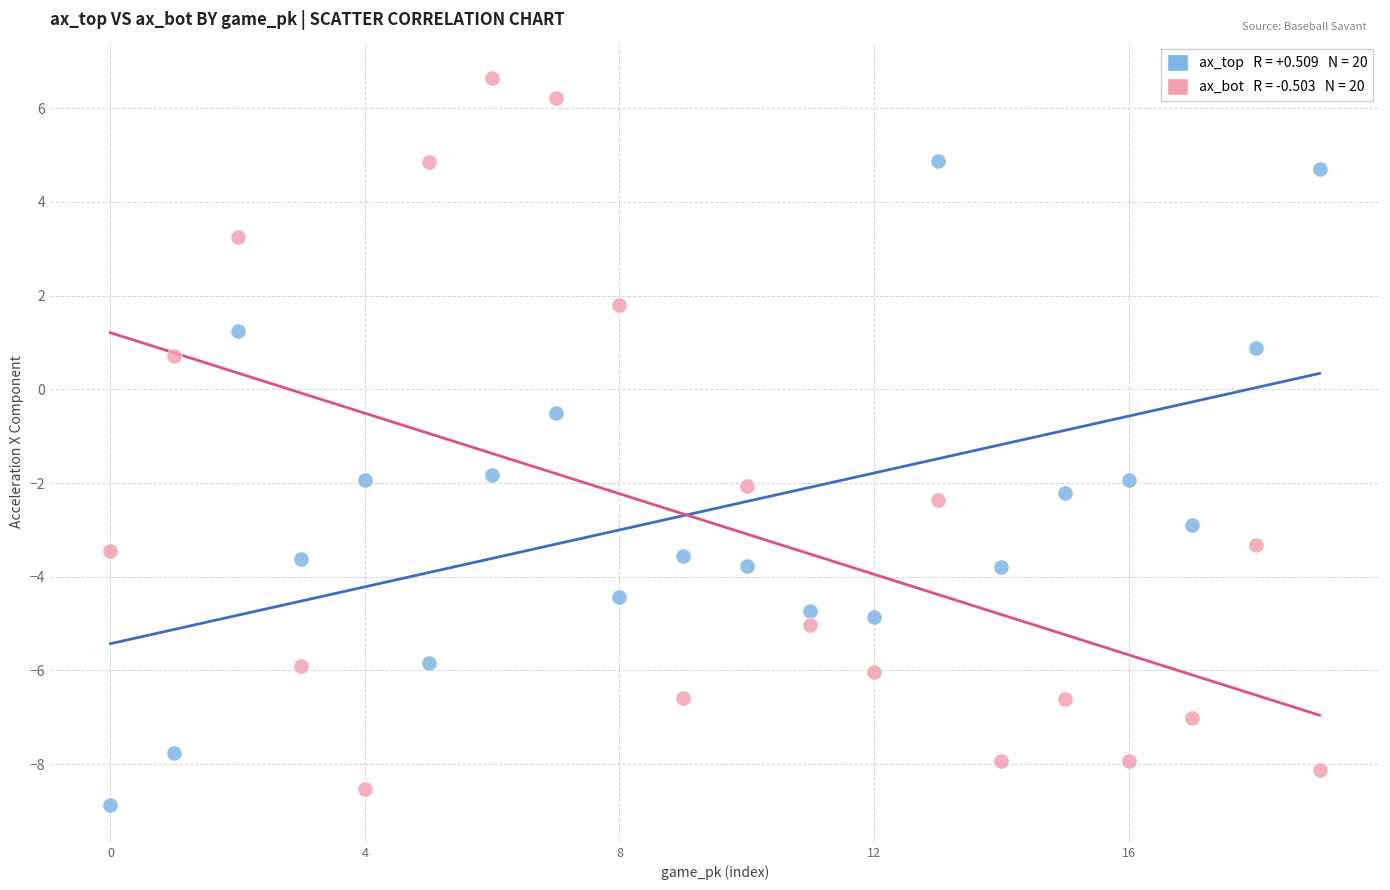

Across all series, what Y value is closest to -1?

-0.5